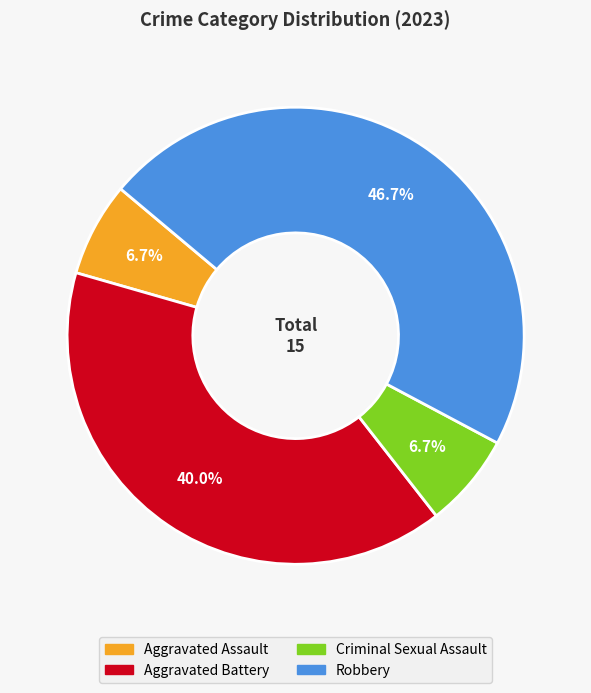

Is there a majority slice in this chart?

No